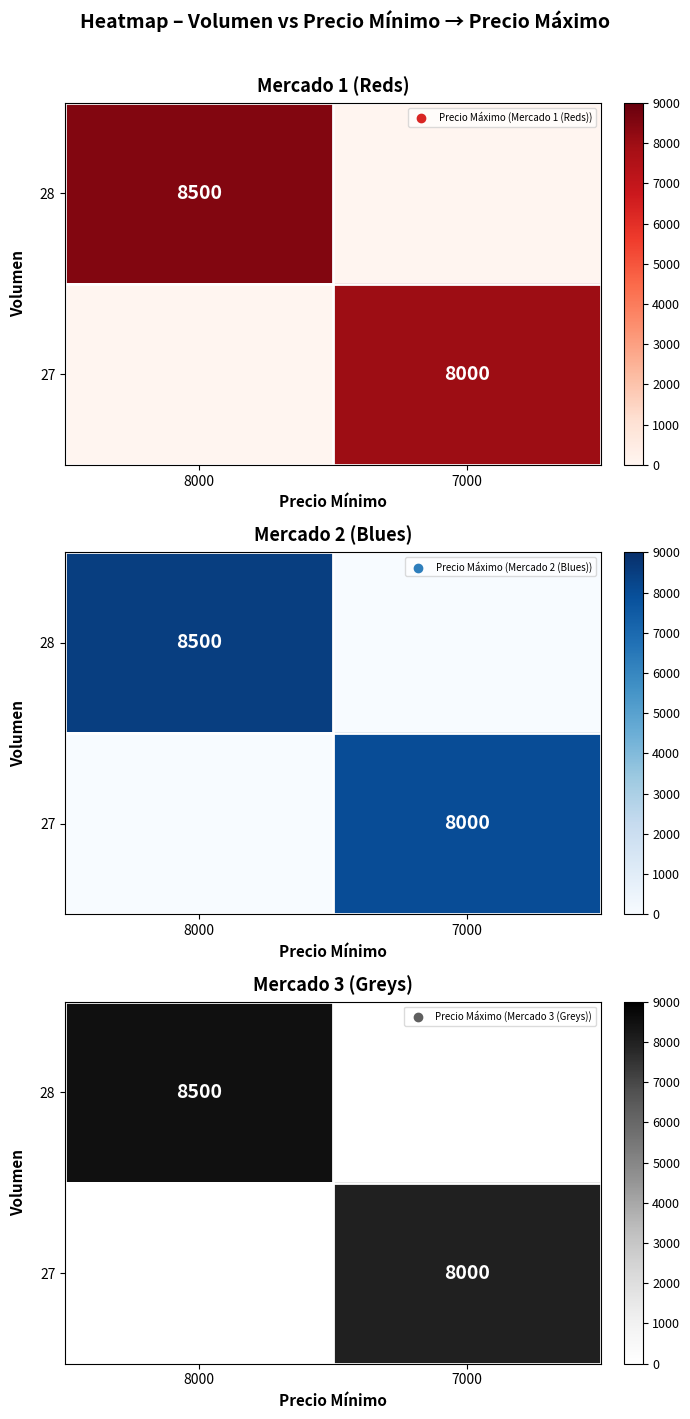

What is the maximum value for 28?

8500